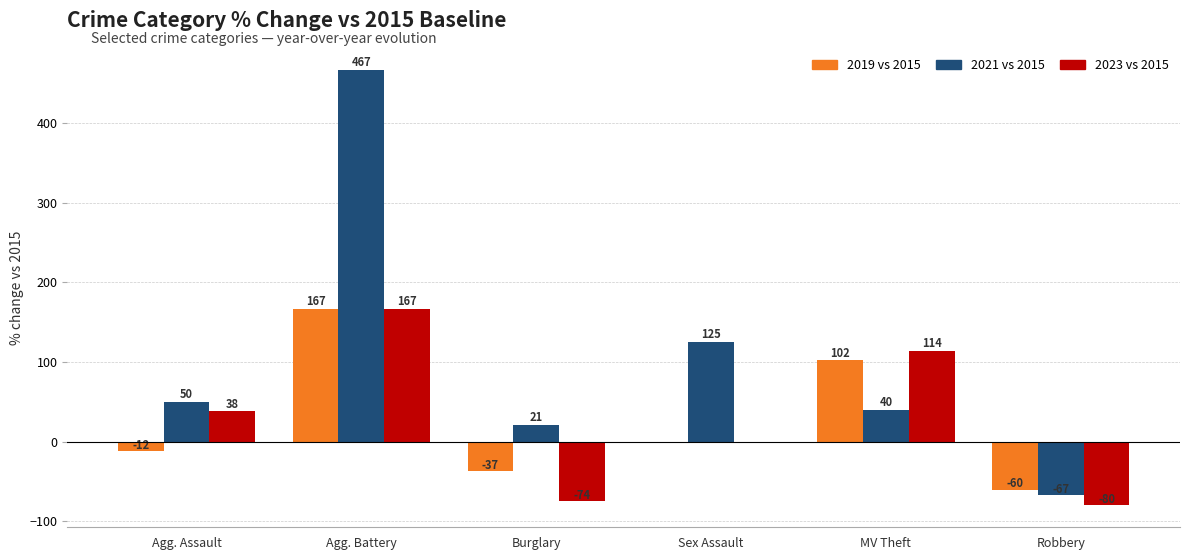

What is the sum of the 2019 vs 2015 values at Sex Assault and Agg. Assault?

-12